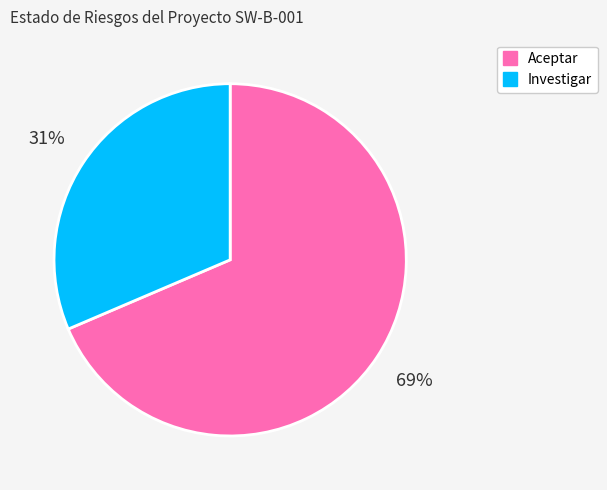

Does any single category account for the majority?

Yes